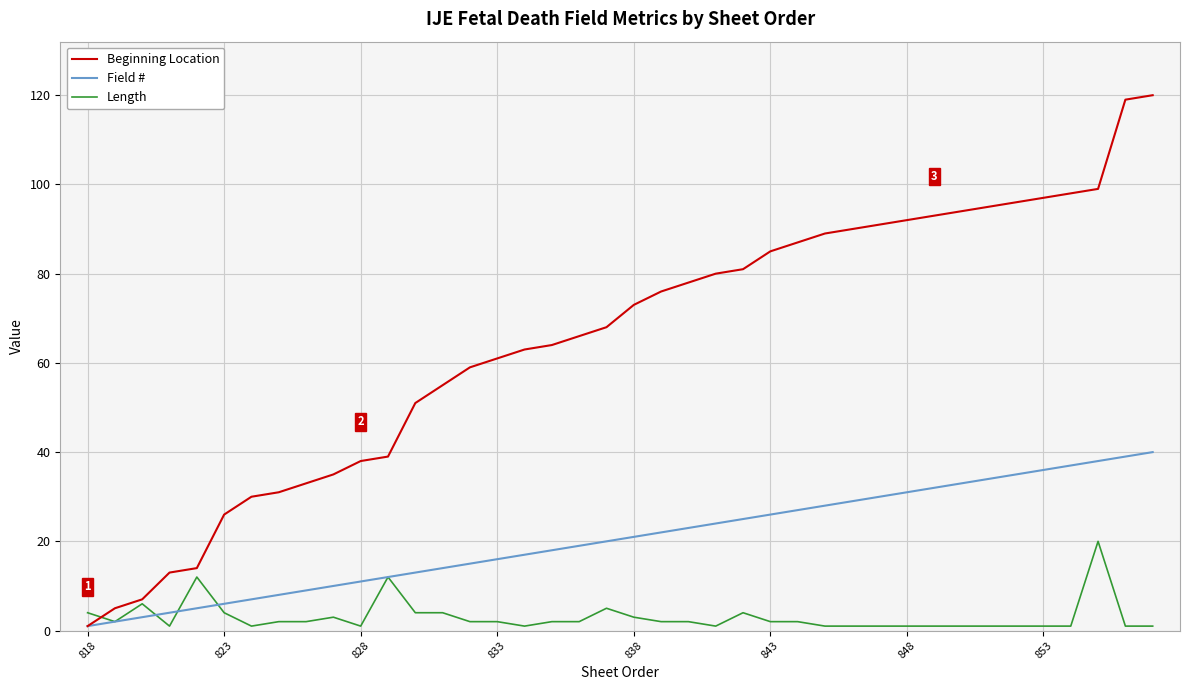

Which series has the largest total across all categories?

Beginning Location